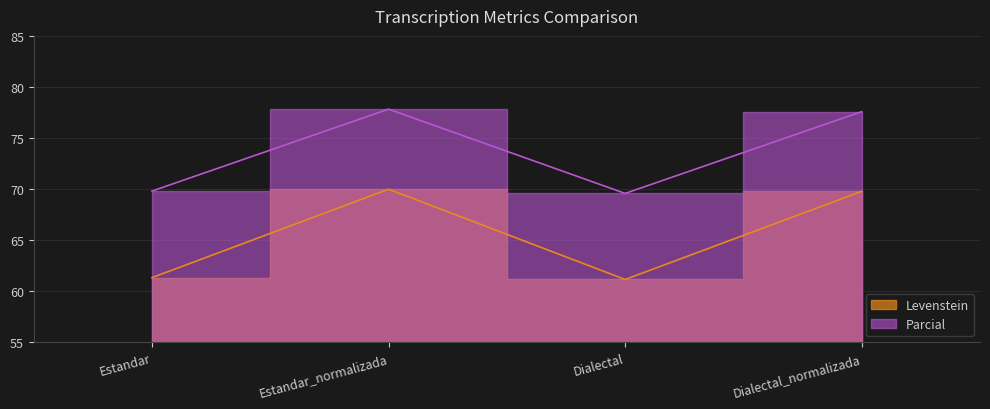

At which label is Parcial closest to 73?

Estandar